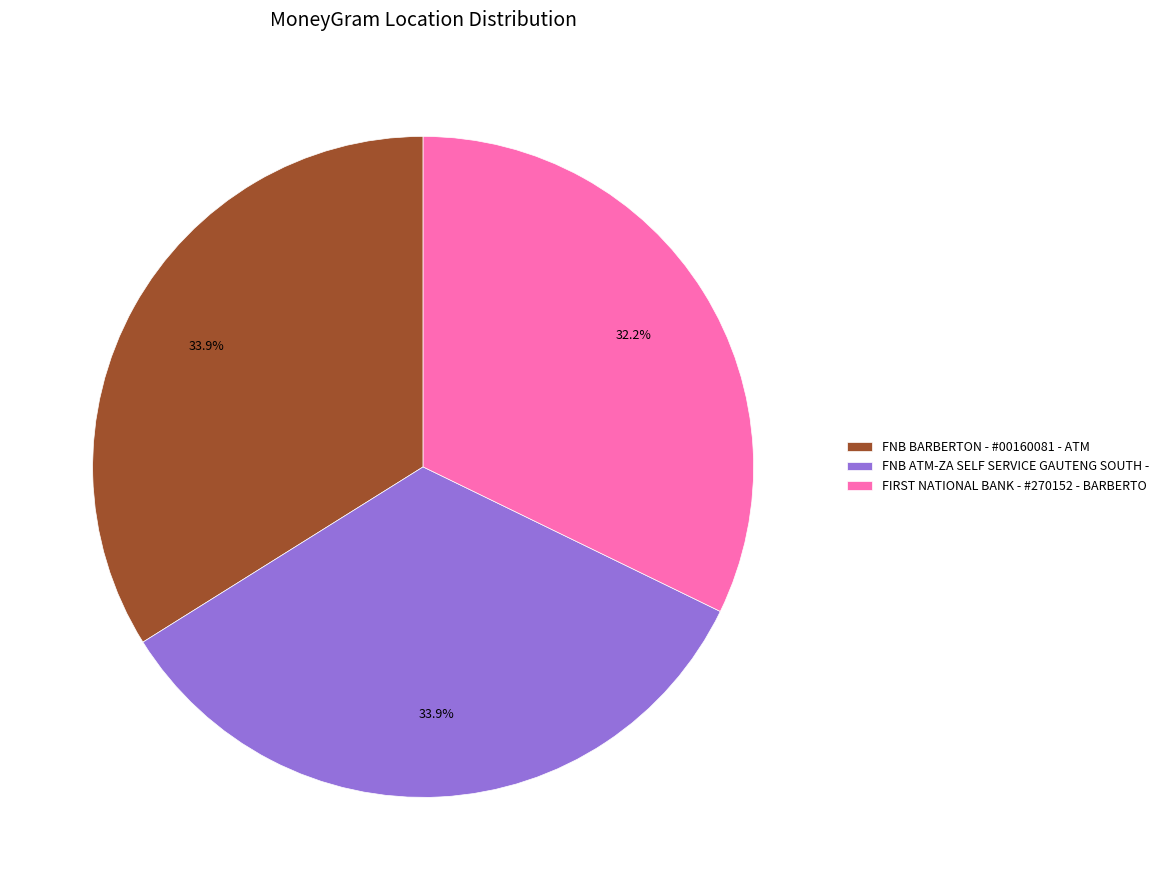

To the nearest percent, what portion does FNB BARBERTON - #00160081 - ATM represent?

34%